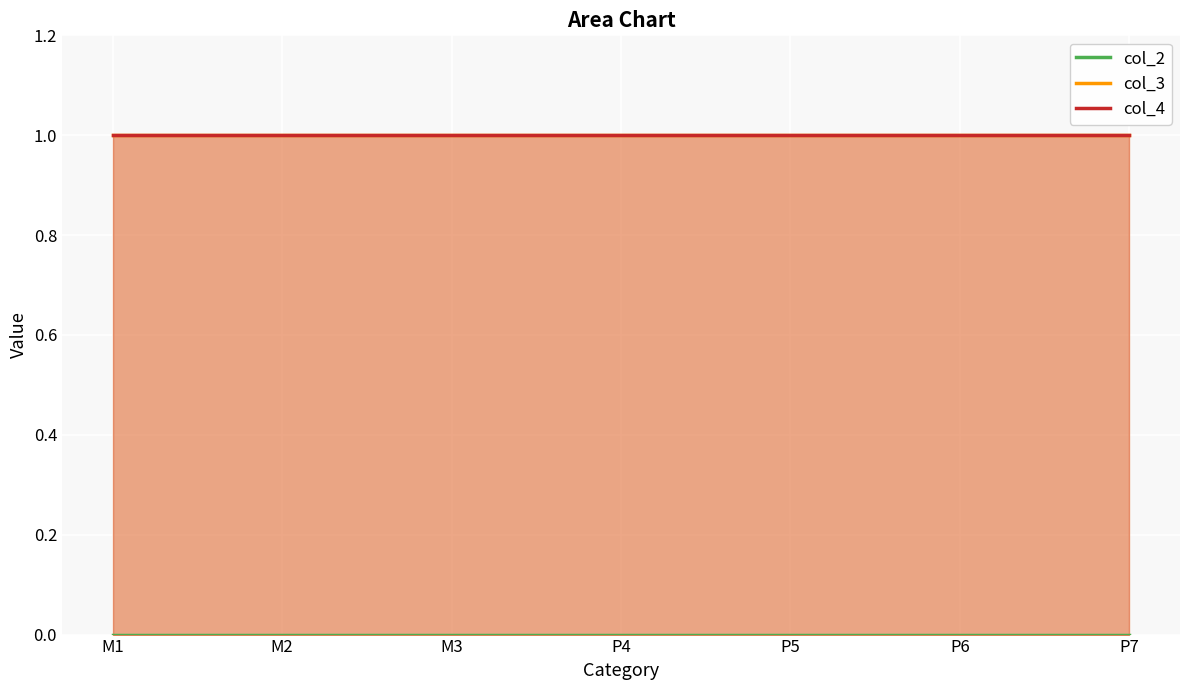

True or false: col_4 and col_3 cross at least once.

False